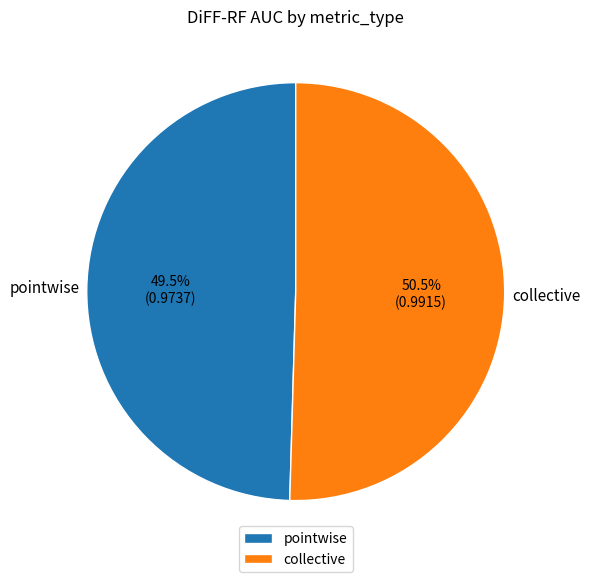

Count the number of slices in the pie.

2